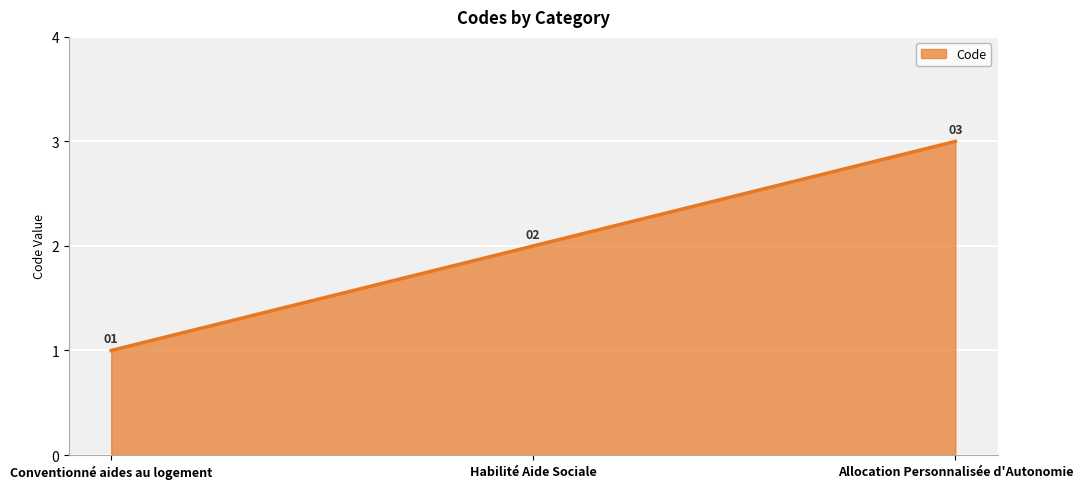

Reading left to right, what are all the values shown in this chart?

Conventionné aides au logement=1	Habilité Aide Sociale=2	Allocation Personnalisée d'Autonomie=3